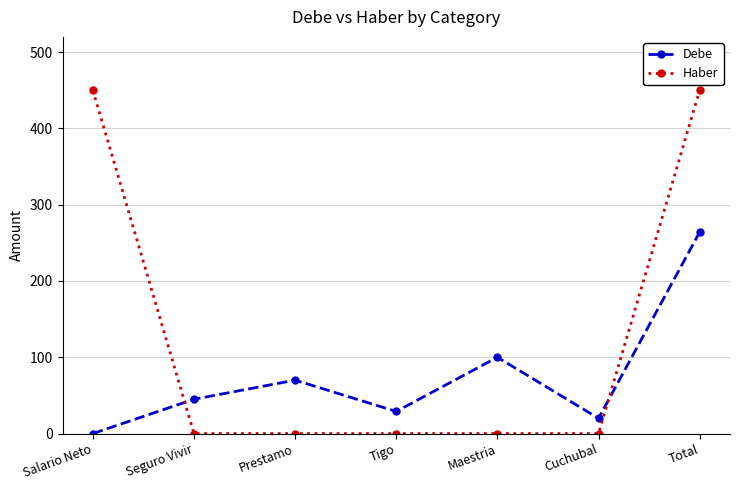

Count the Haber values in the range 0 to 450.

7